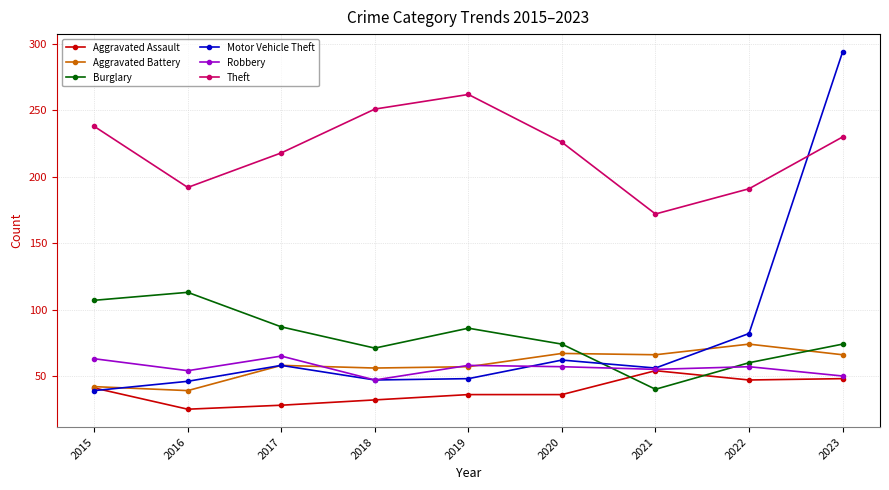

What is the sum of the Motor Vehicle Theft values at 2023 and 2022?

376